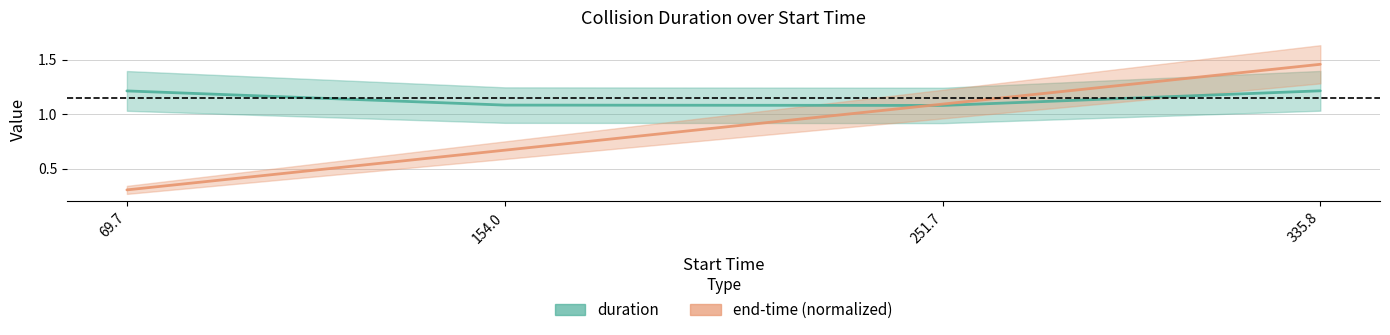

What is the spread (max minus min) of values at 335.8?

0.2